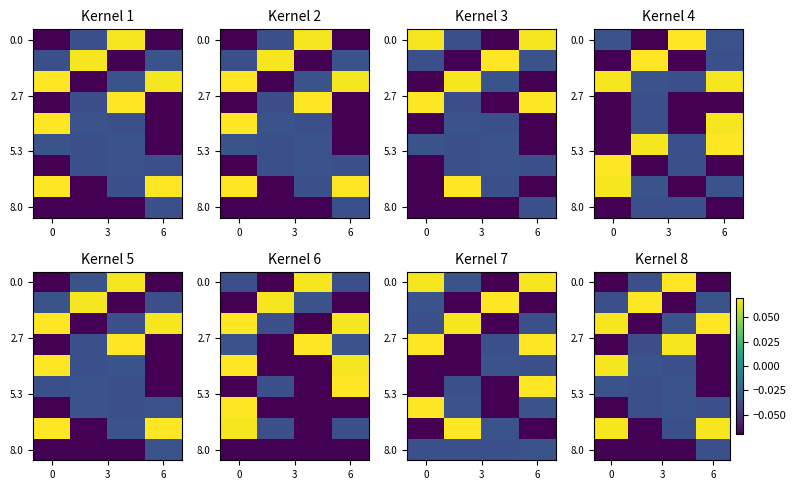

What is the spread (max minus min) of values at 6?

0.1